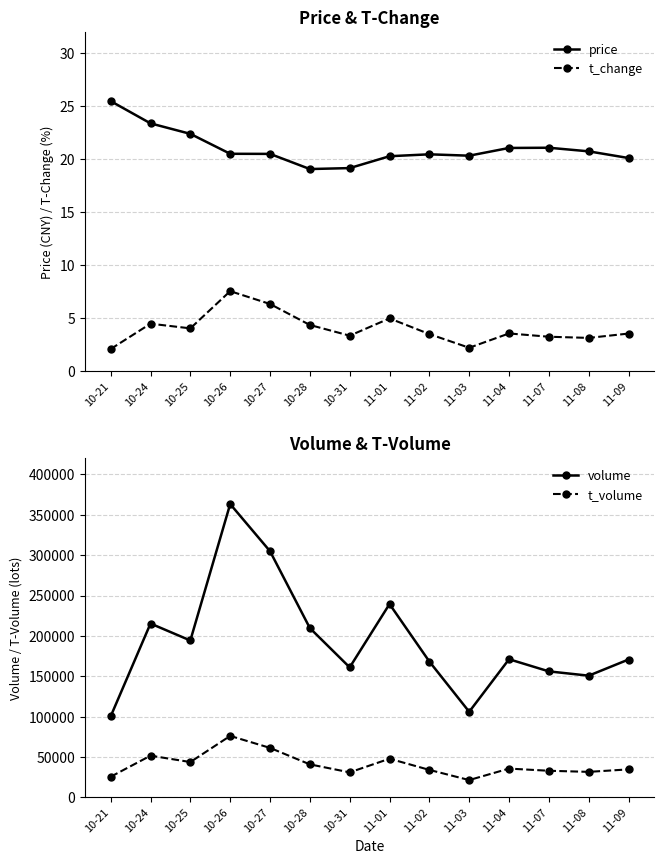

Is it true that volume equals 170763.0 at 11-09?

True